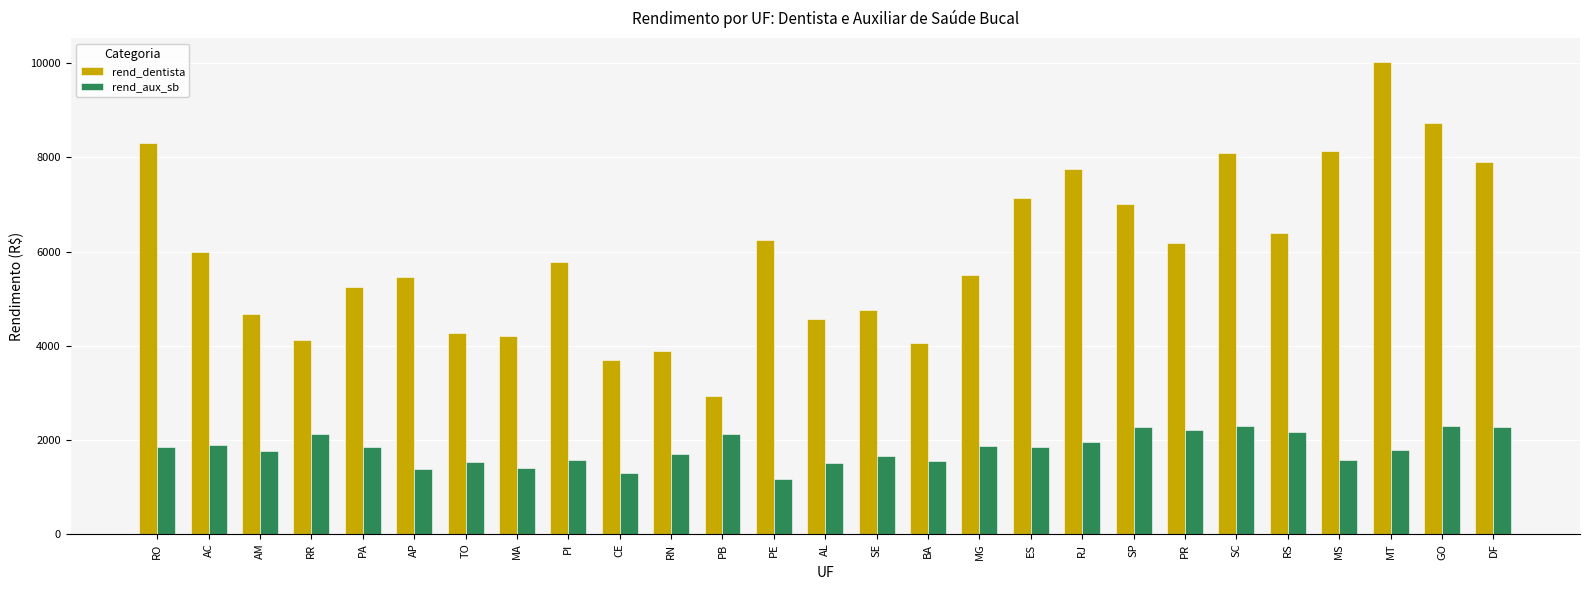

The value of rend_aux_sb at RJ is 836.7. True or false?

False